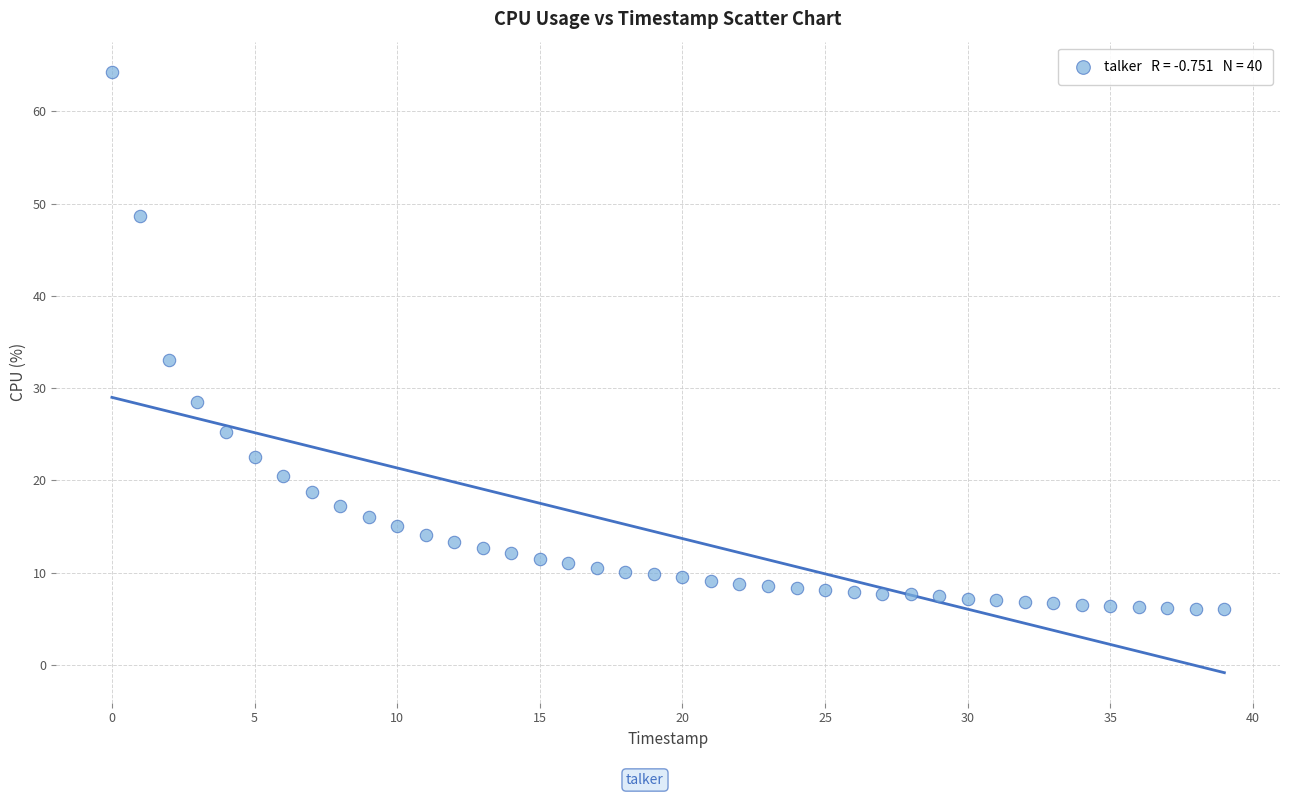

What Y value in the scatter plot is closest to 35?

33.0